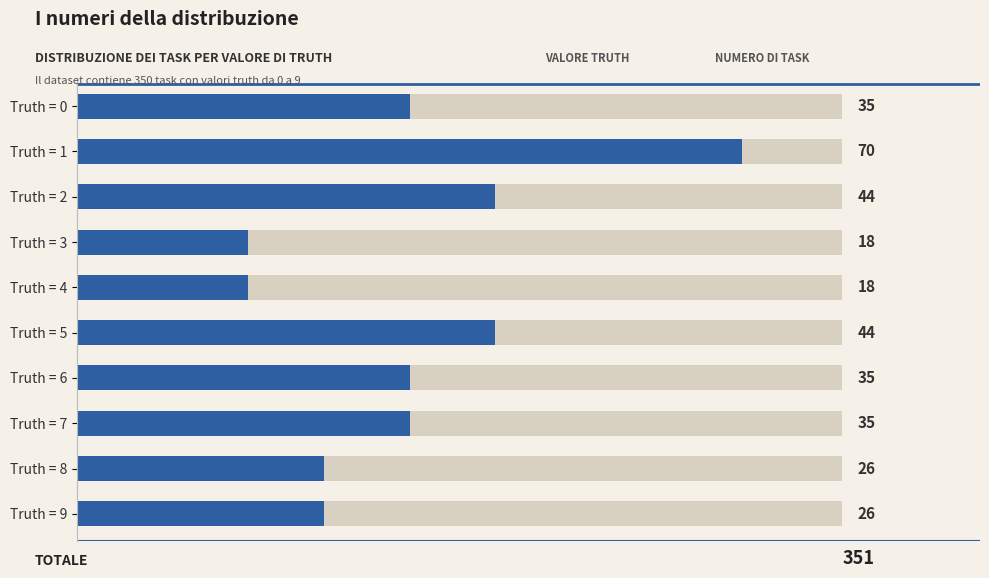

What is the difference between the maximum and second lowest values?

52